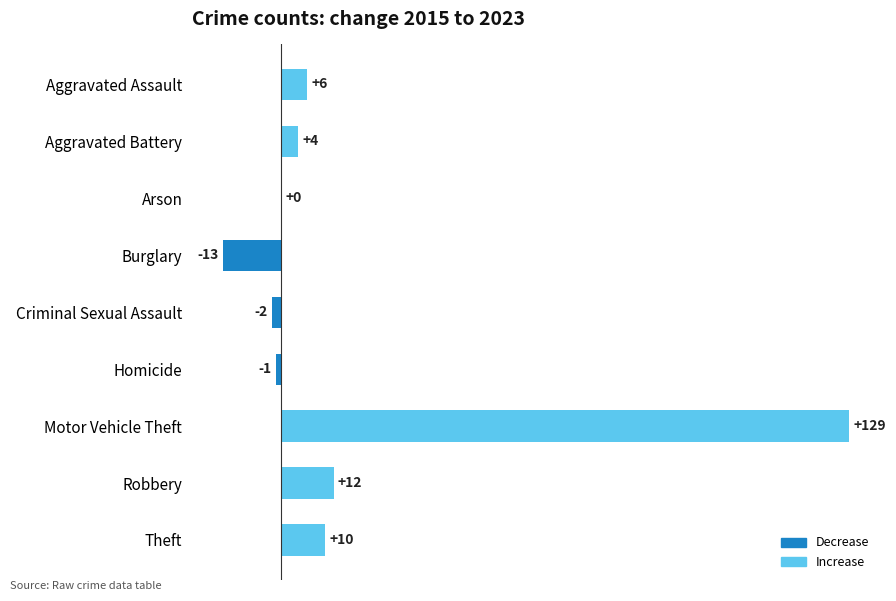

Which label corresponds to the largest value in the chart?

Motor Vehicle Theft